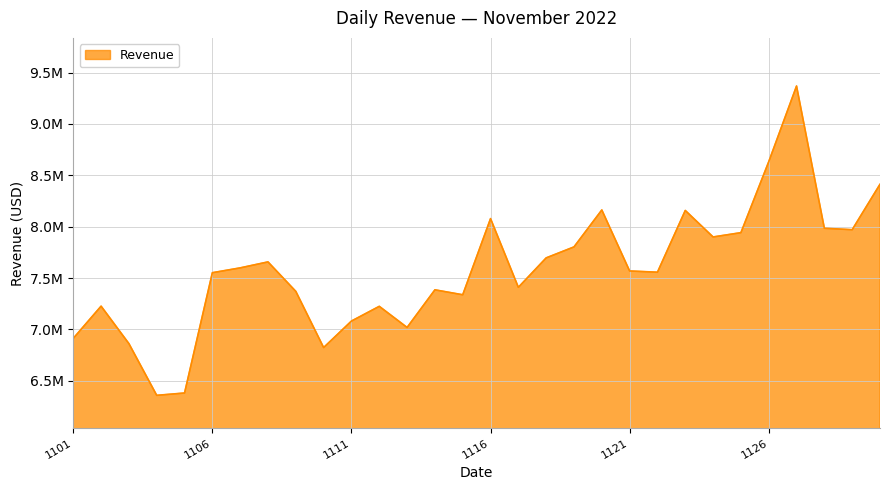

Reading right to left, transcribe all the data shown in this chart.

8412974.0	7970743.6	7984629.2	9369283.1	8632284.5	7941822.2	7900022.6	8158060.1	7556966.6	7568849.6	8162838.9	7803242.8	7696386.4	7409892.9	8078742.9	7337339.9	7385456.6	7019133.2	7224685.6	7081505.6	6823554.4	7370323.0	7657305.3	7599053.8	7552072.9	6381072.9	6358376.0	6861910.2	7226391.2	6912912.3